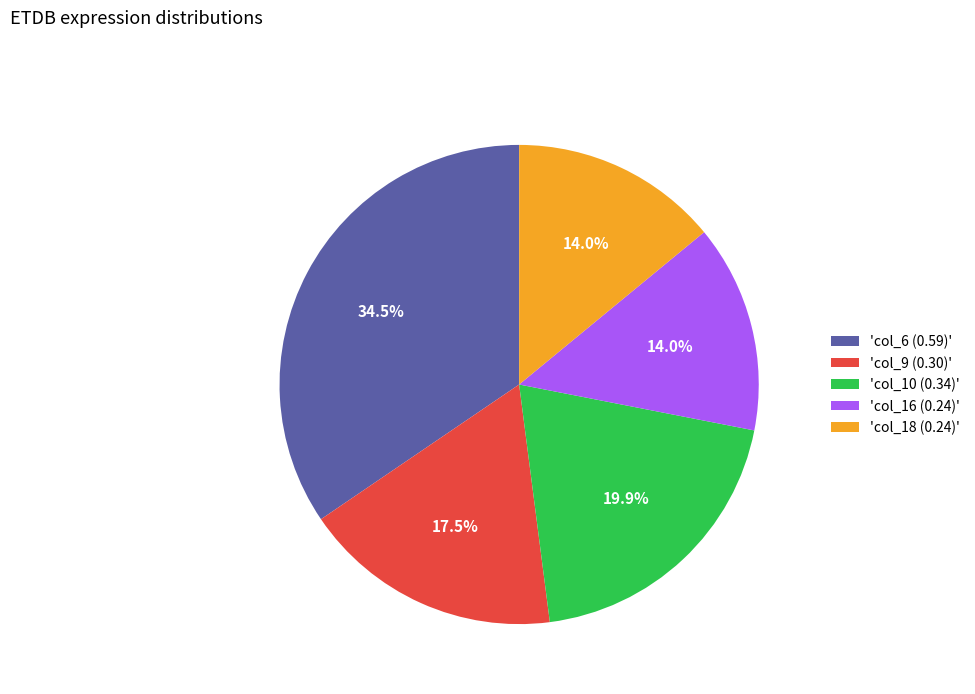

What is the largest slice in the pie chart?

'col_6 (0.59)'